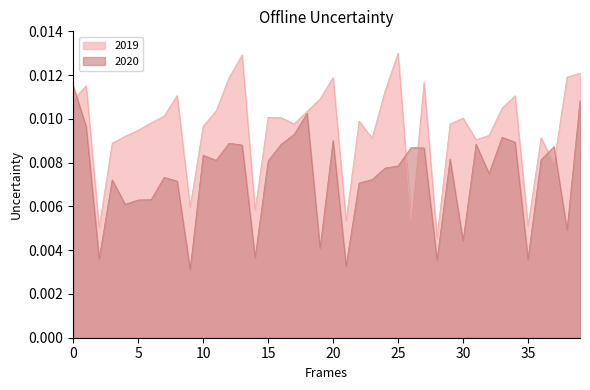

Rank the series by their average value, from lowest to highest.

2020, 2019